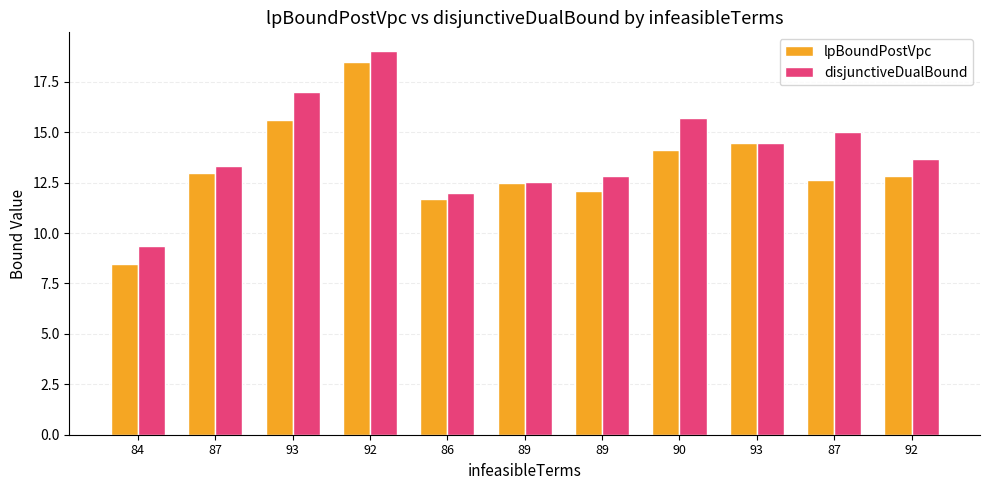

What are all the series names shown in the legend?

lpBoundPostVpc, disjunctiveDualBound